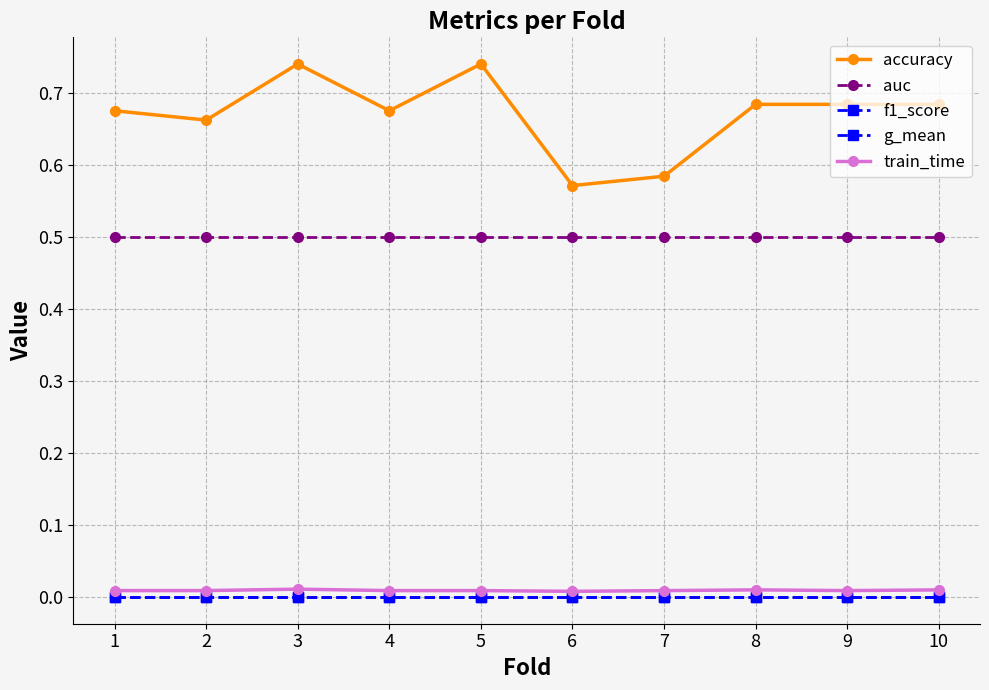

How many lines are shown in the chart?

5